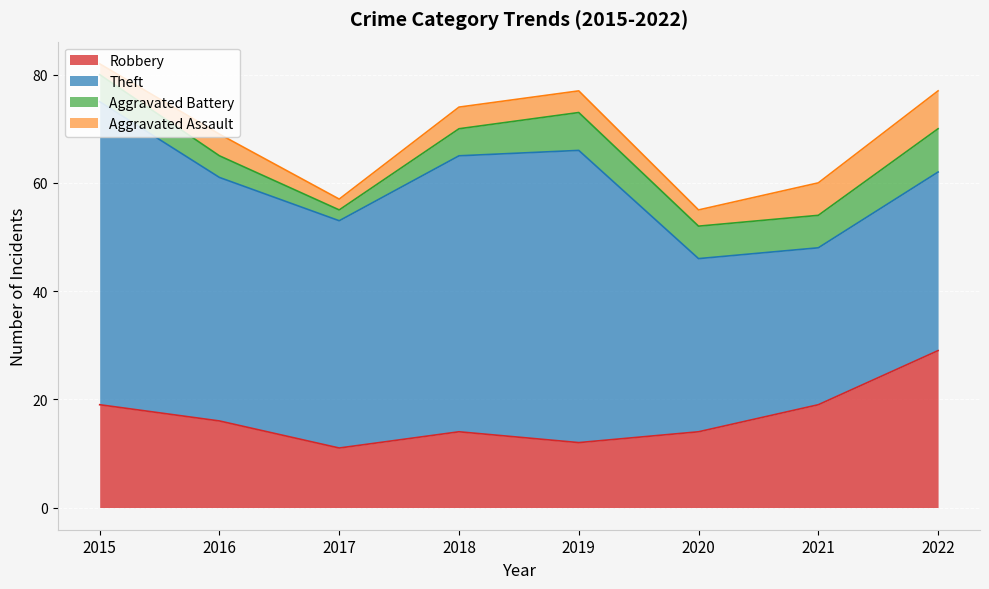

What is the total value across all series at 2020?

55